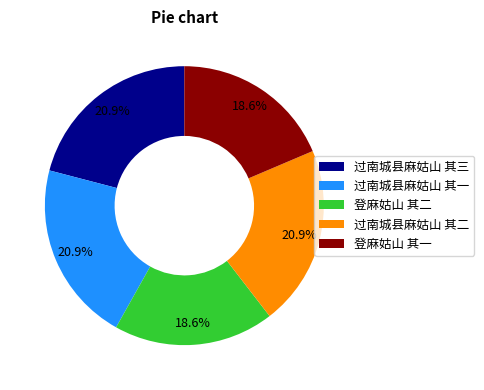

True or false: 过南城县麻姑山 其三 accounts for 26% of the total.

False